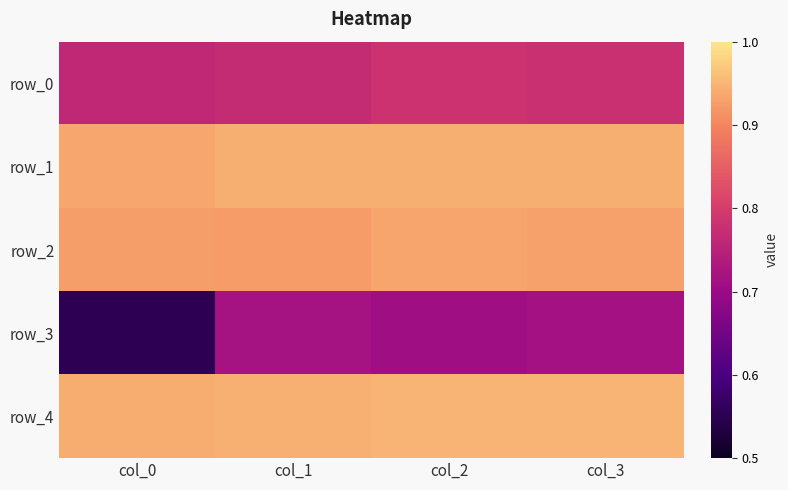

At how many categories does at least one series exceed 0?

4